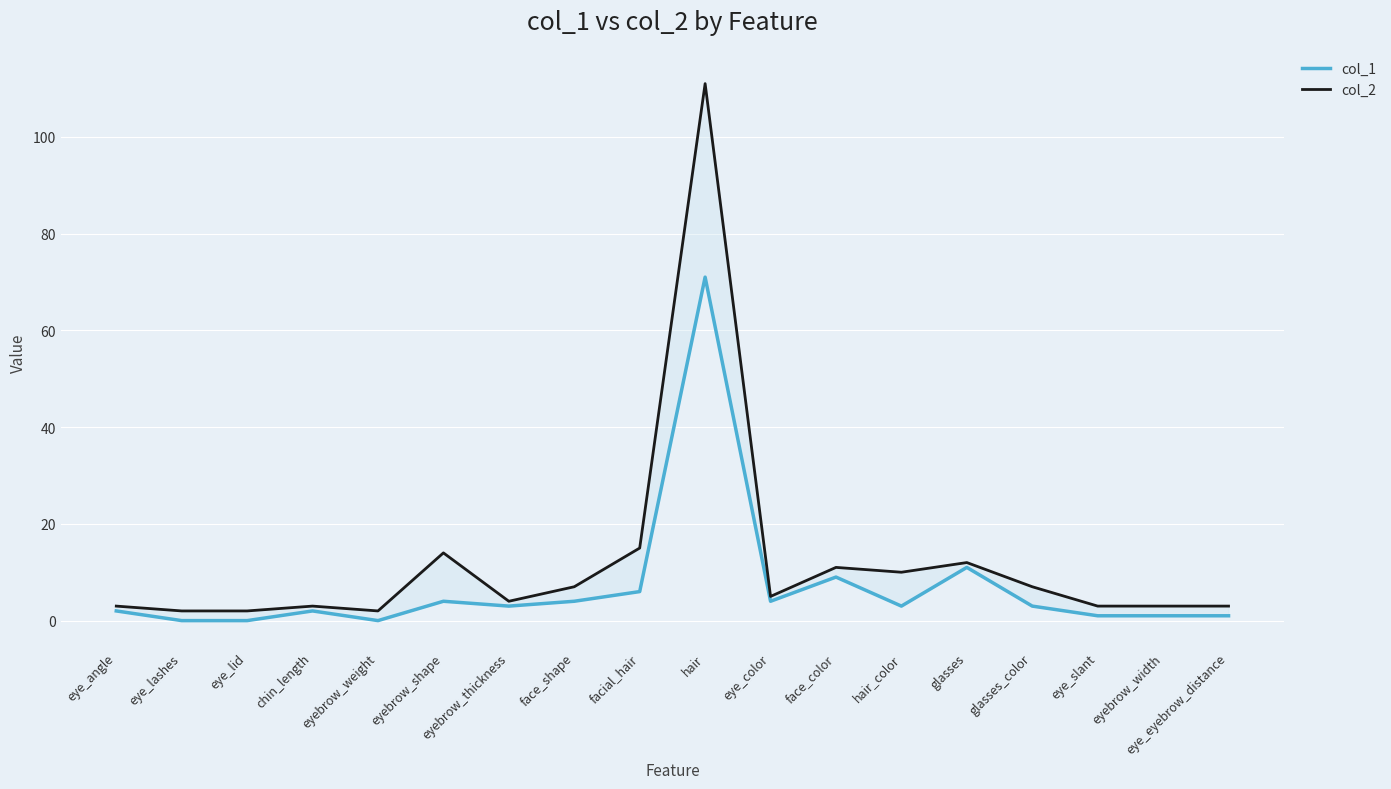

What is the label of the 13th point from the left?

hair_color